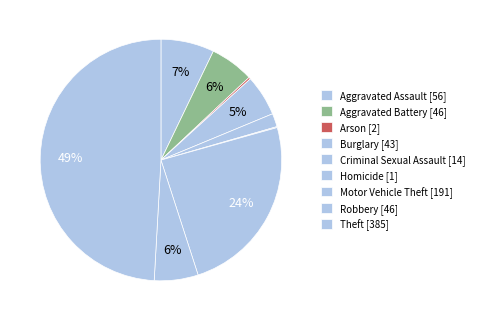

To the nearest percent, what percentage of the pie is Theft?

49%